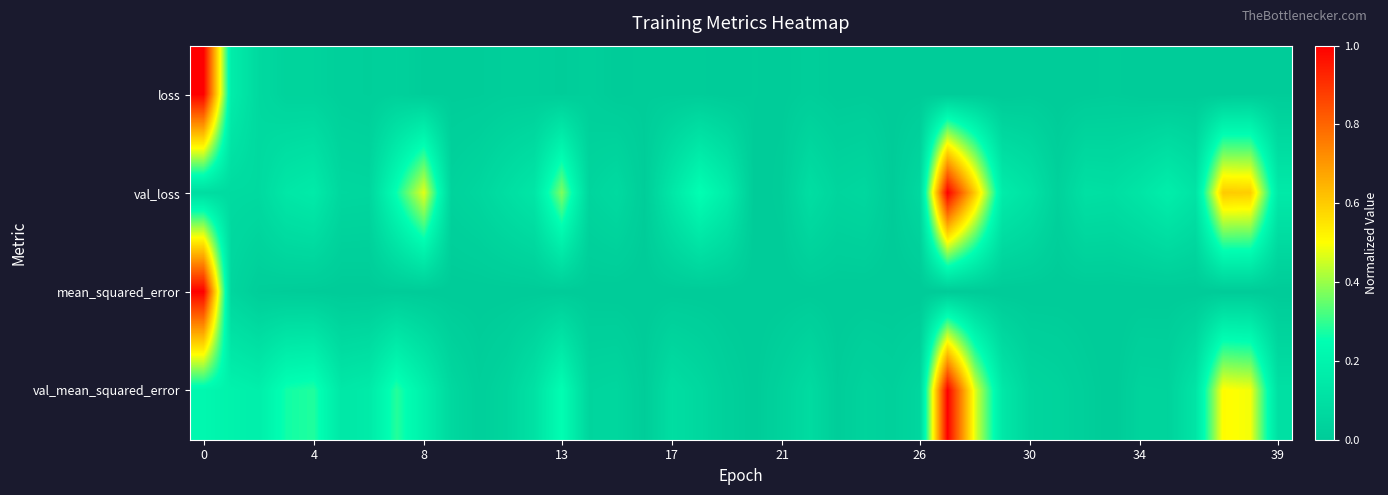

List the series in order of their peak value, lowest first.

val_mean_squared_error, mean_squared_error, val_loss, loss